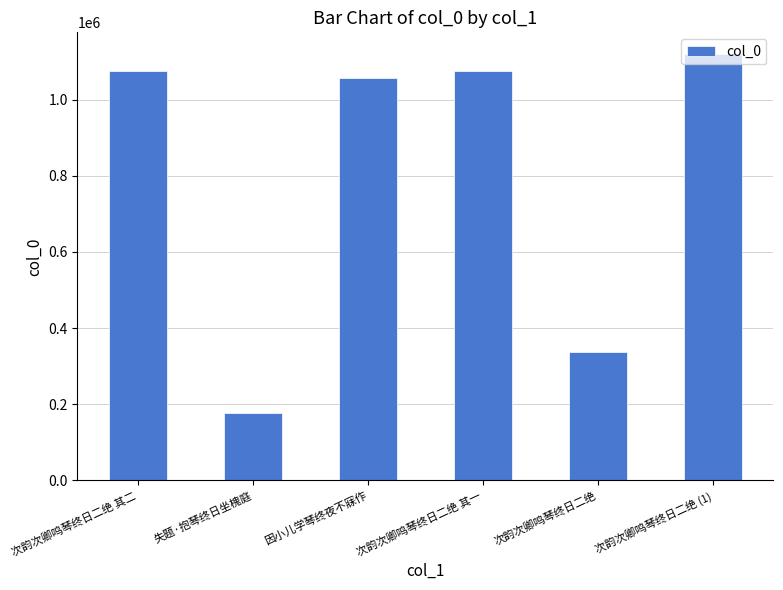

At which label does the data first exceed 1074819?

次韵次卿鸣琴终日二绝 其二